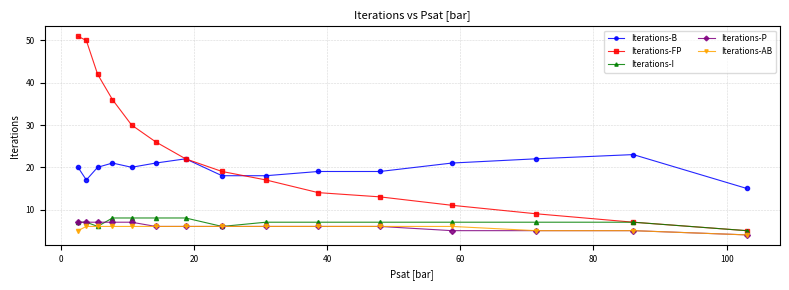

What is the value of the Iterations-B point at the 9th from the left?

18